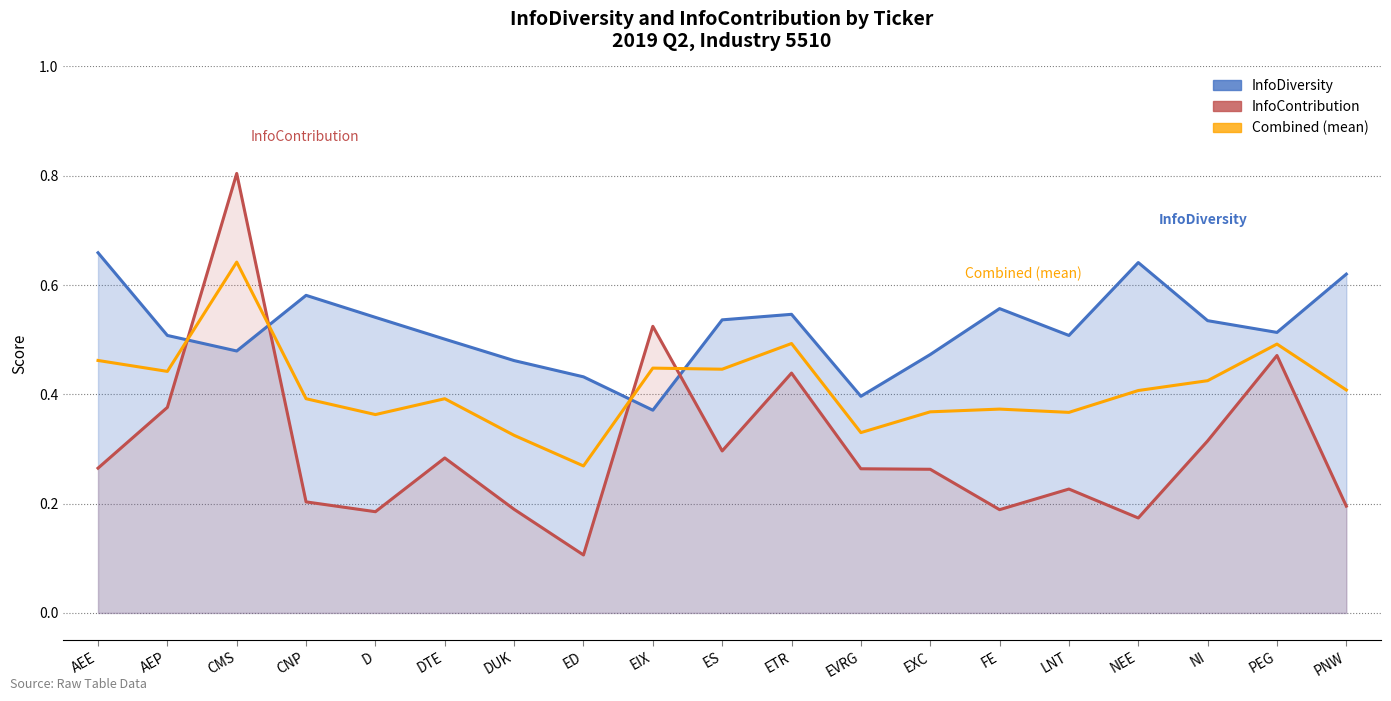

Does the chart have visible grid lines?

Yes